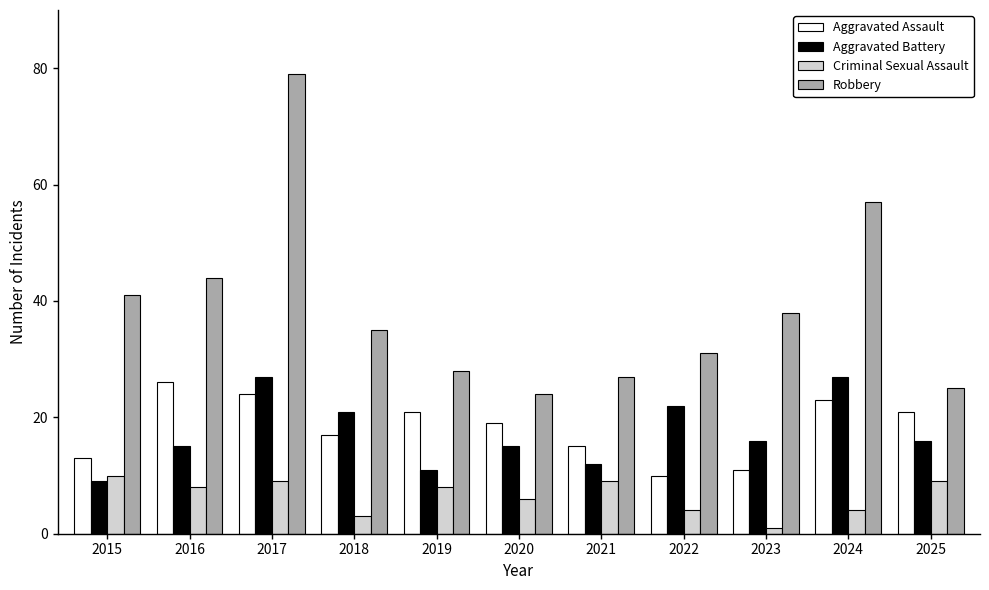

What is the value of the Aggravated Assault bar at the 11th from the left?

21